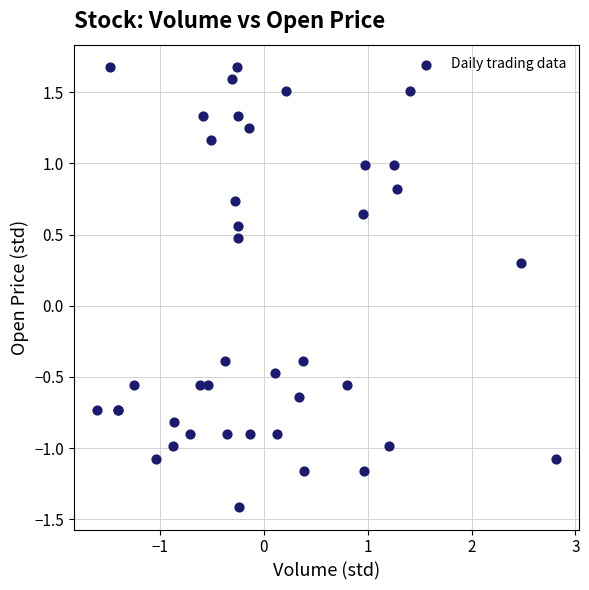

What Y value in the scatter plot is closest to 0?

0.3